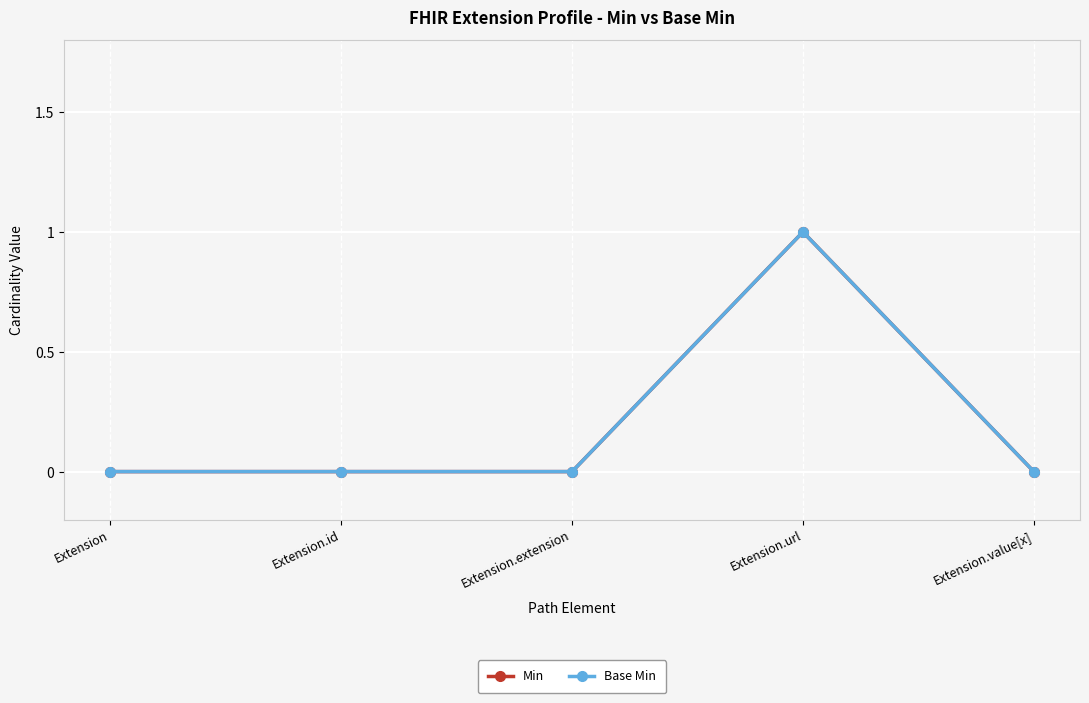

Is the value of Base Min at Extension.id greater than the value of Min at Extension.url?

No